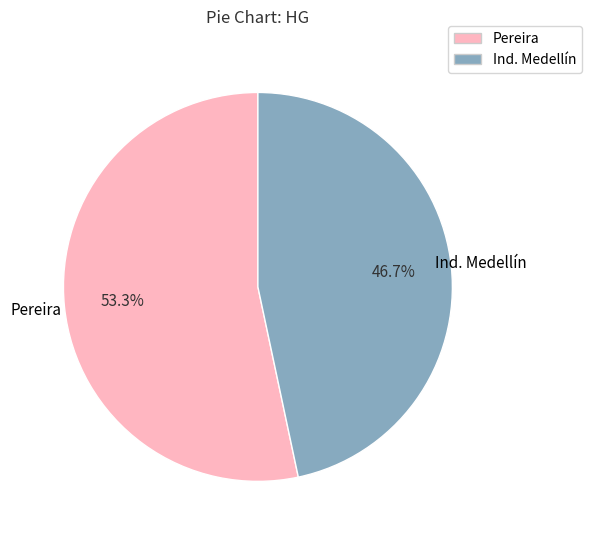

What percentage is the Pereira slice, to the nearest percent?

53%